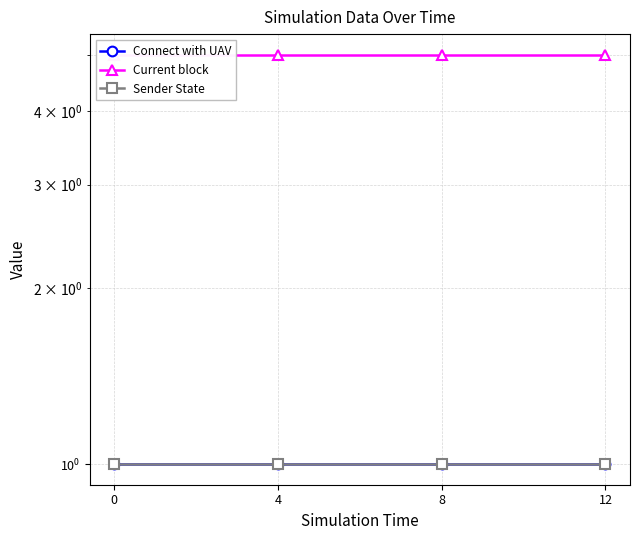

Is it true that Current block equals 7 at 4?

False